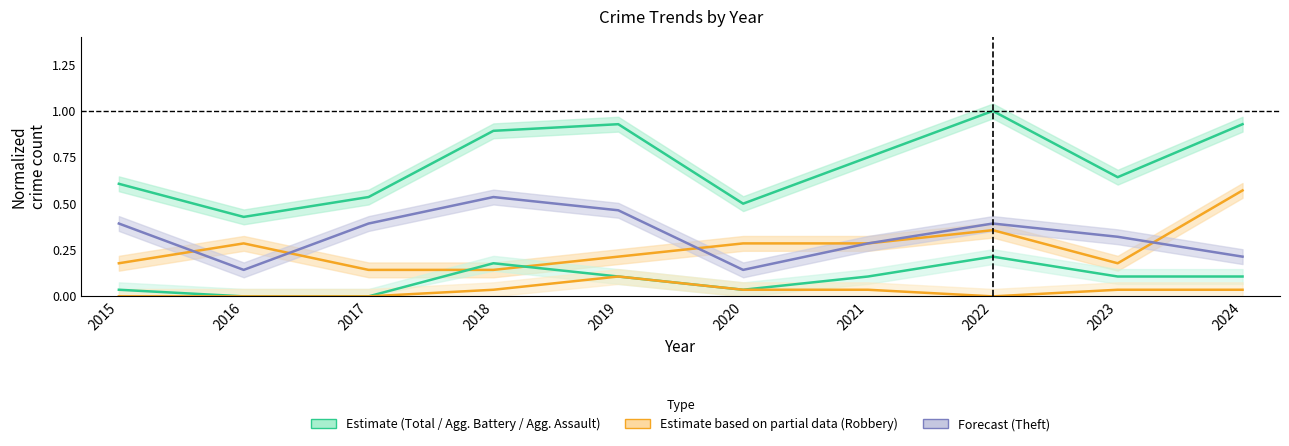

Count the number of data series in this chart.

5